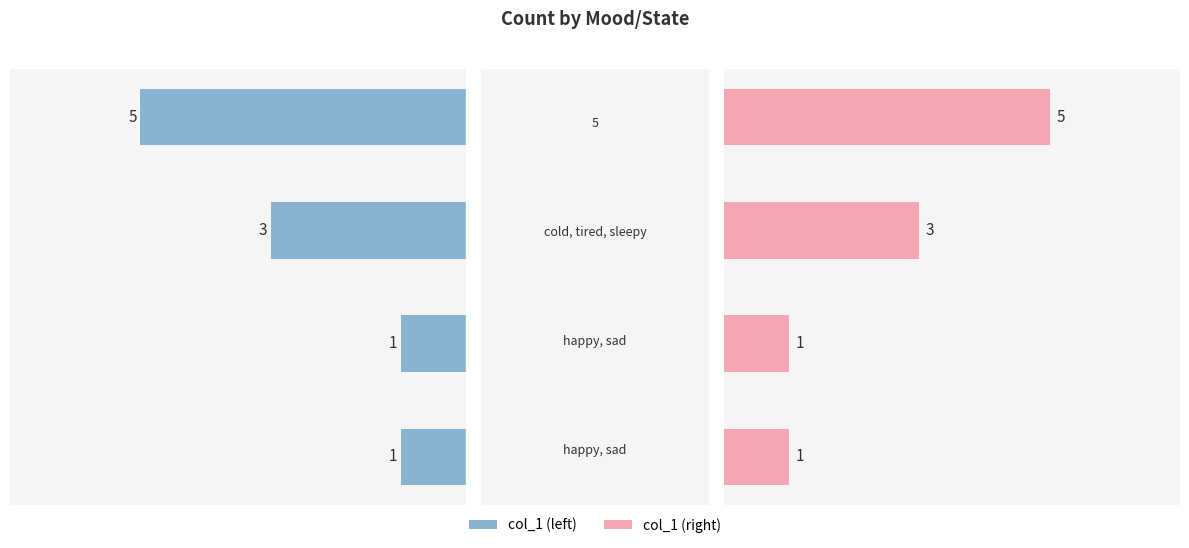

True or false: col_1 has a value of 1 at 1.

True